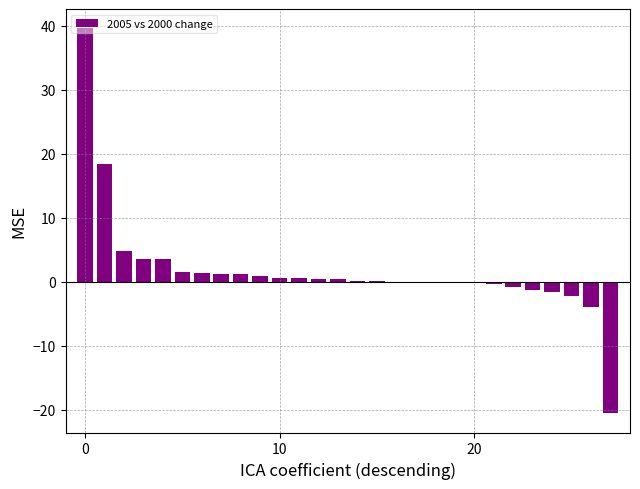

What is the sum of all values?

47.5